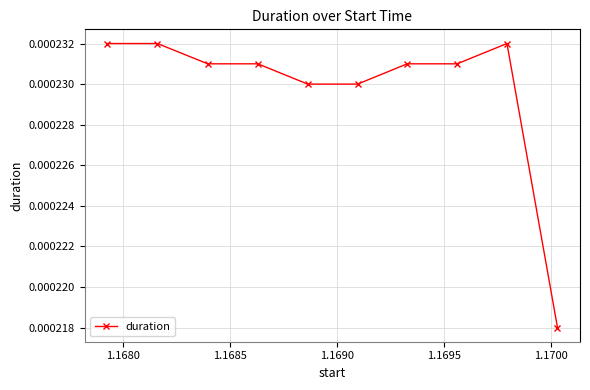

True or false: the data has more than 0 interior local peaks.

True